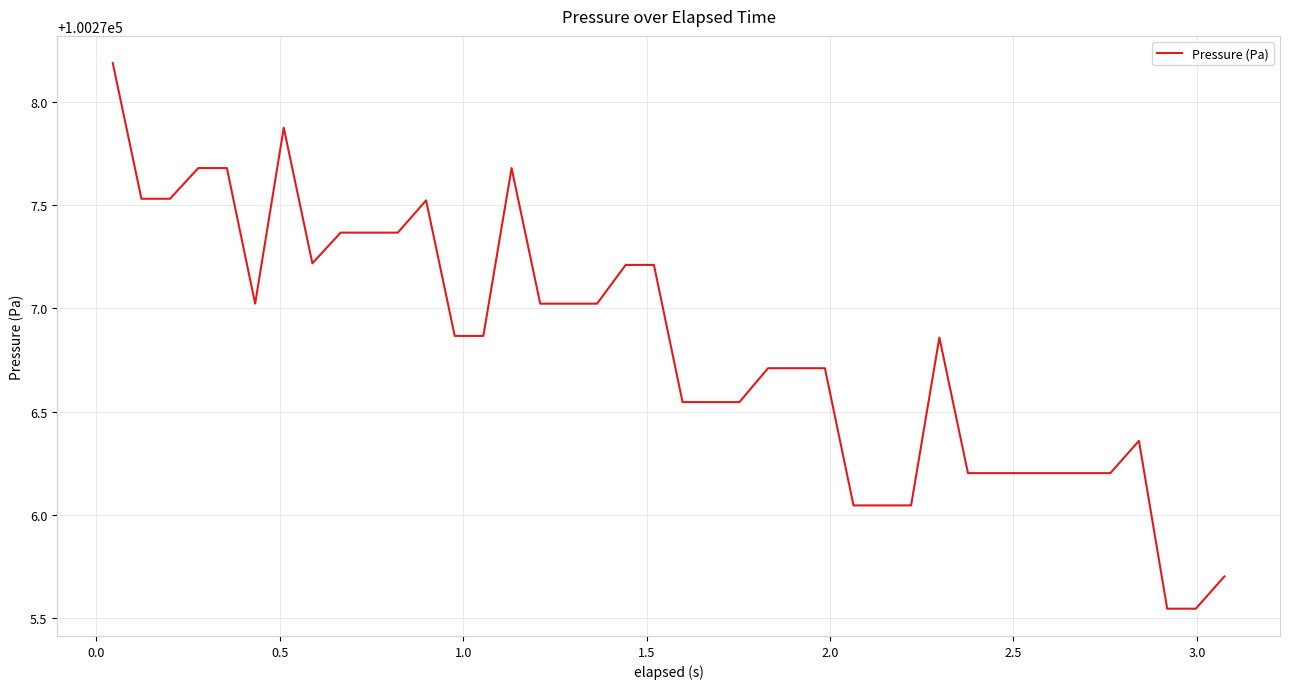

What is the maximum value shown in the chart?

100278.2